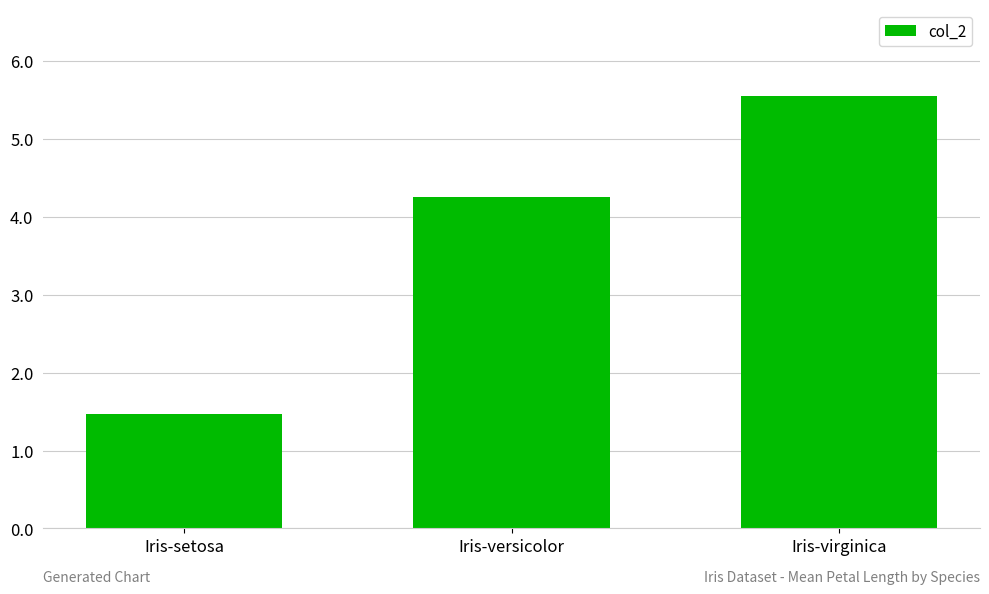

What is the ratio of the value at Iris-versicolor to the value at Iris-virginica?

0.8